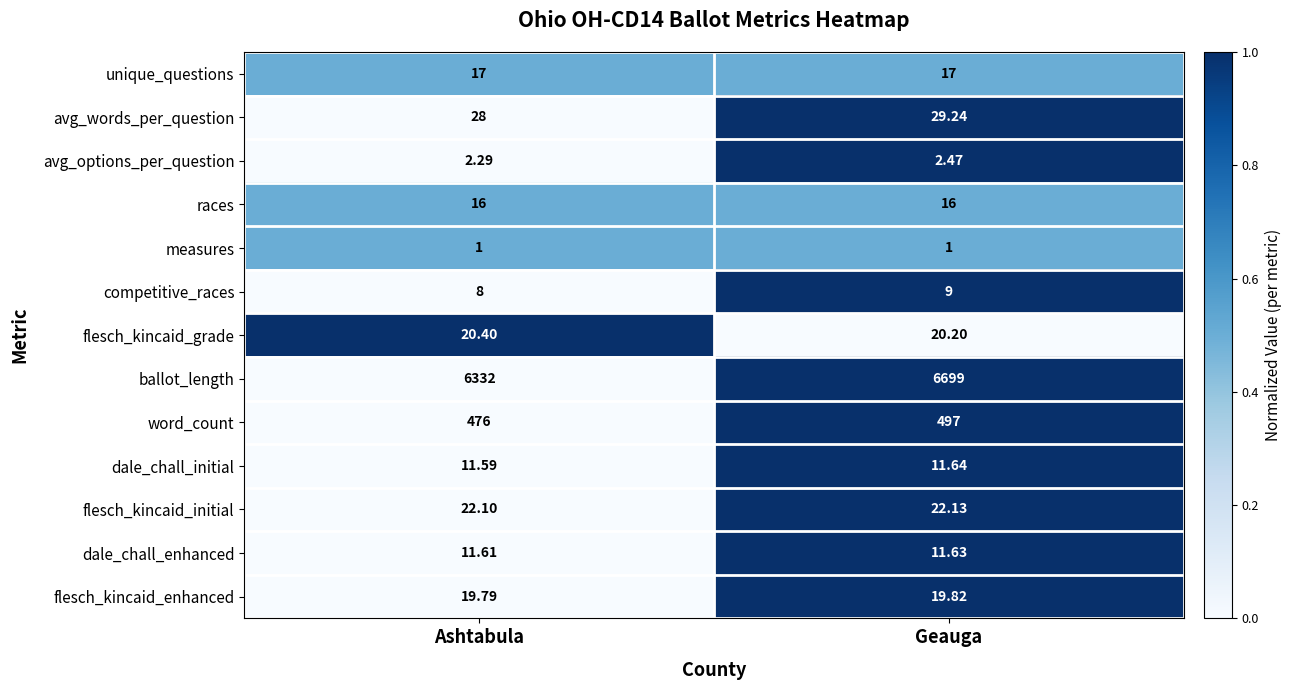

Count the number of categories in the chart.

2